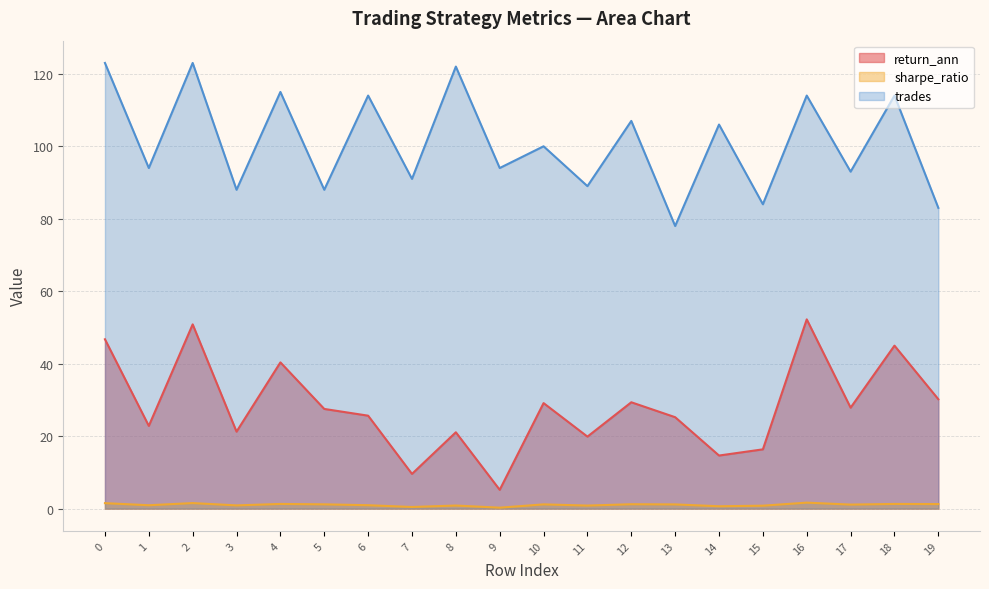

At which category is the sum across all series the highest?

2